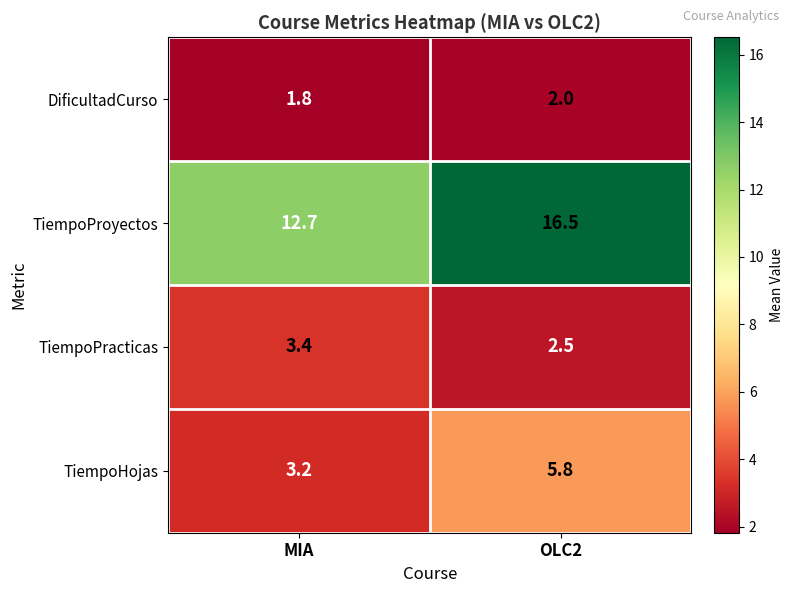

What is the total value across all series at OLC2?

26.8